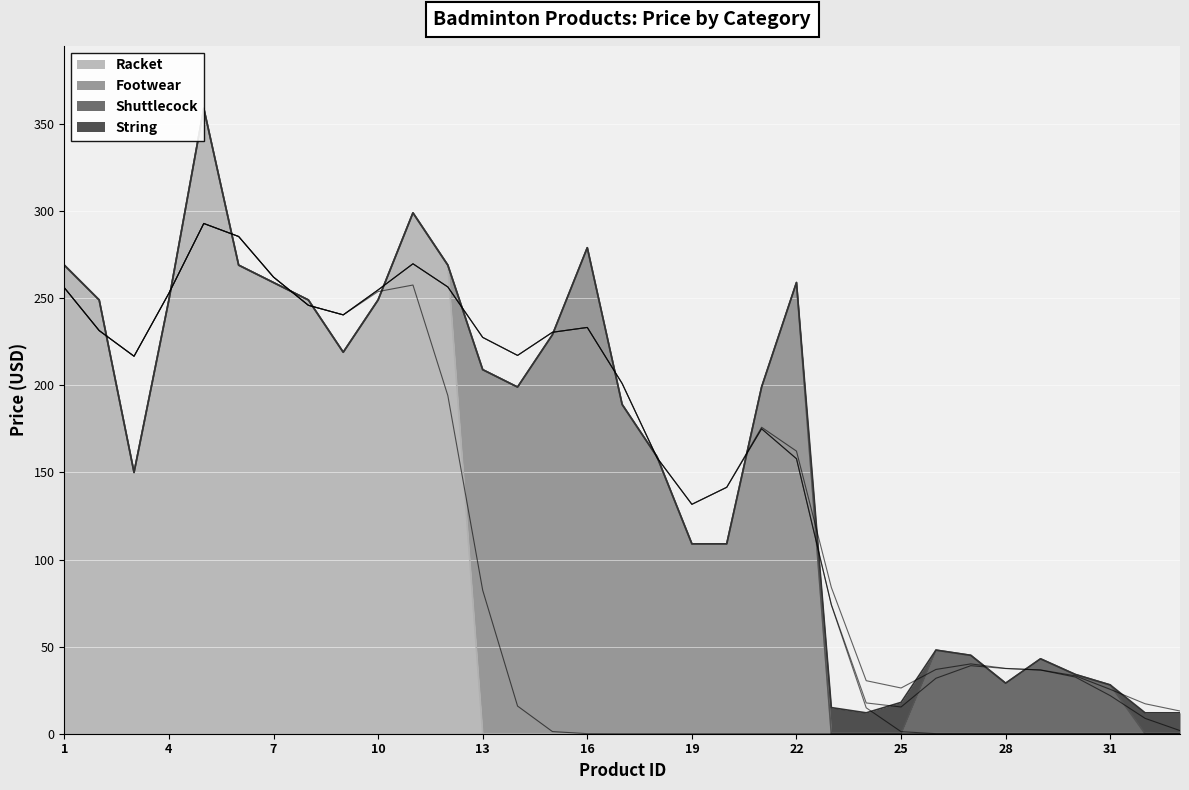

True or false: String has more than 2 interior local peaks.

False